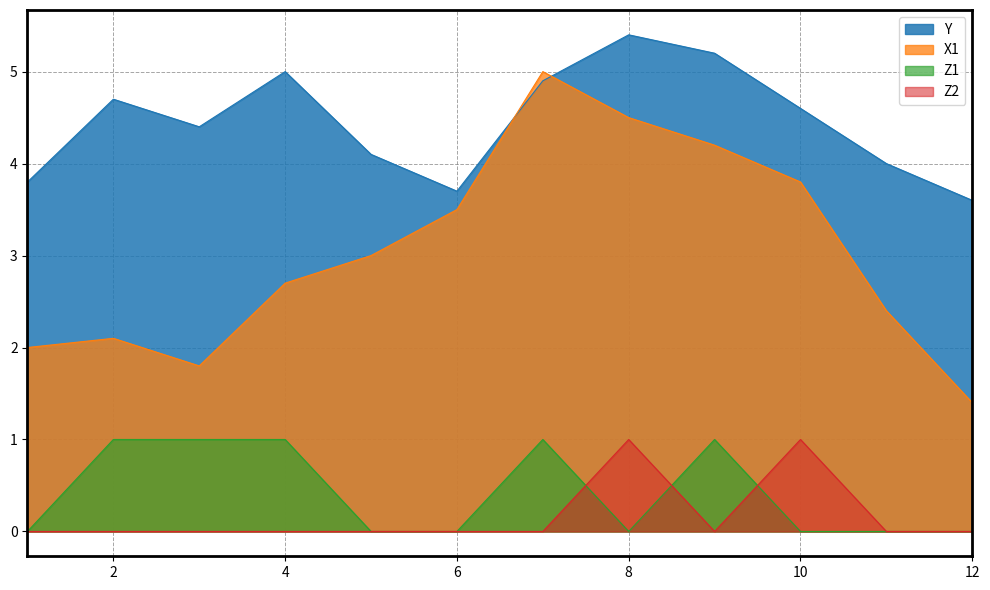

Reading right to left, extract all data points from this chart.

Y: 3.6	4.0	4.6	5.2	5.4	4.9	3.7	4.1	5.0	4.4	4.7	3.8
X1: 1.4	2.4	3.8	4.2	4.5	5.0	3.5	3.0	2.7	1.8	2.1	2.0
Z1: 0.0	0.0	0.0	1.0	0.0	1.0	0.0	0.0	1.0	1.0	1.0	0.0
Z2: 0.0	0.0	1.0	0.0	1.0	0.0	0.0	0.0	0.0	0.0	0.0	0.0